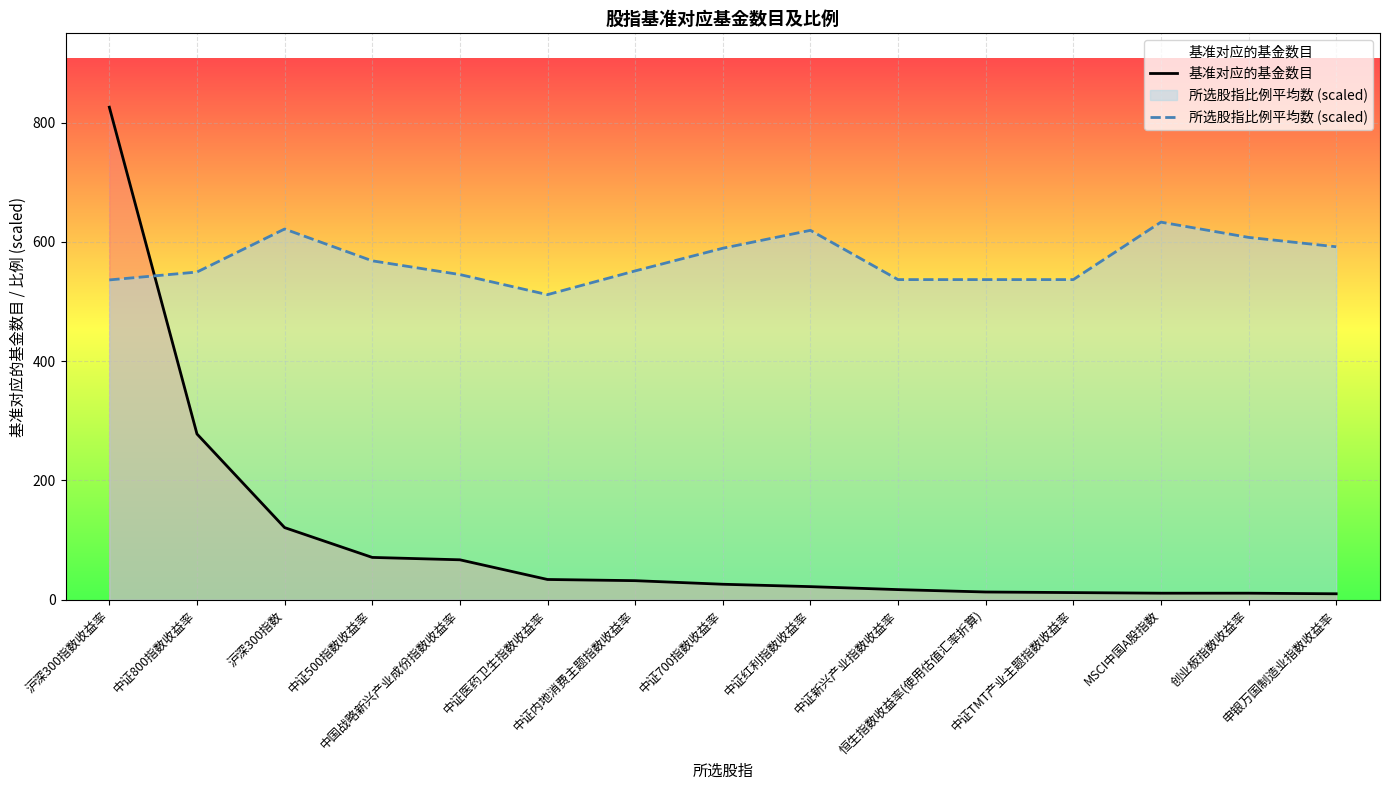

What is the label of the 12th point from the left?

中证TMT产业主题指数收益率